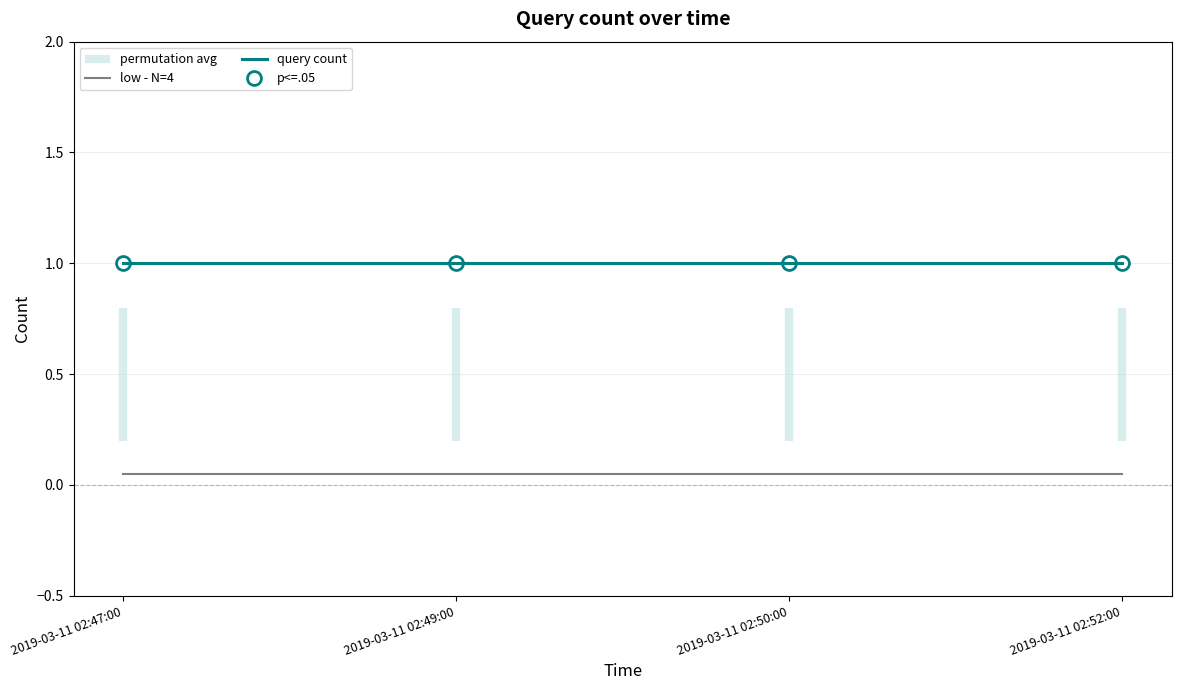

The query count series shows 0.6 at 2019-03-11 02:47:00. True or false?

False